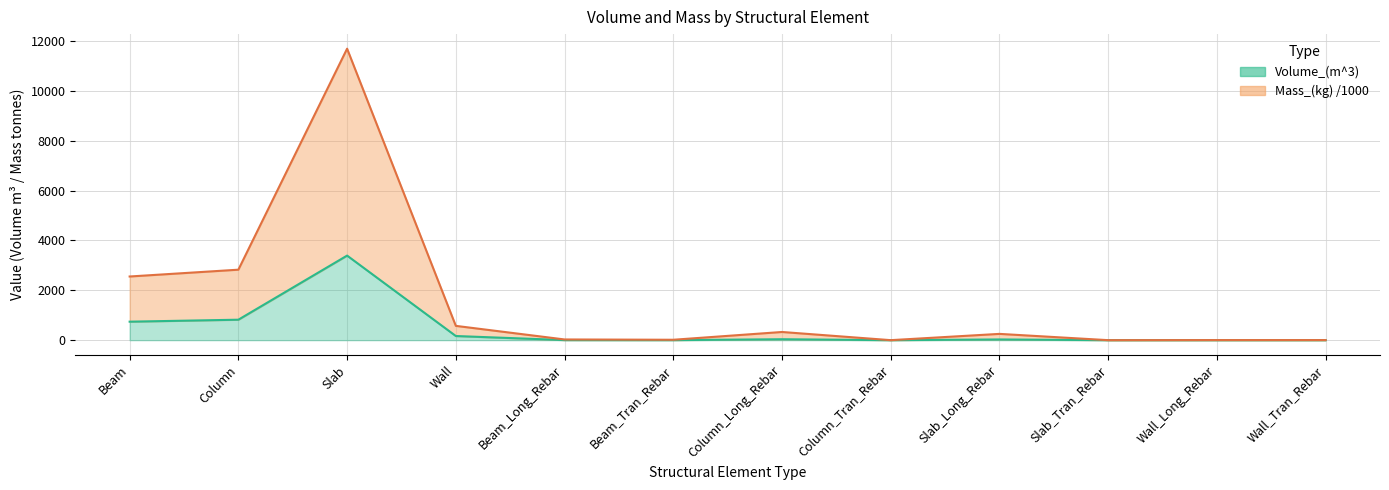

Is the value of Volume_(m^3) at Slab_Tran_Rebar greater than the value of Mass_(kg) at Wall_Long_Rebar?

No